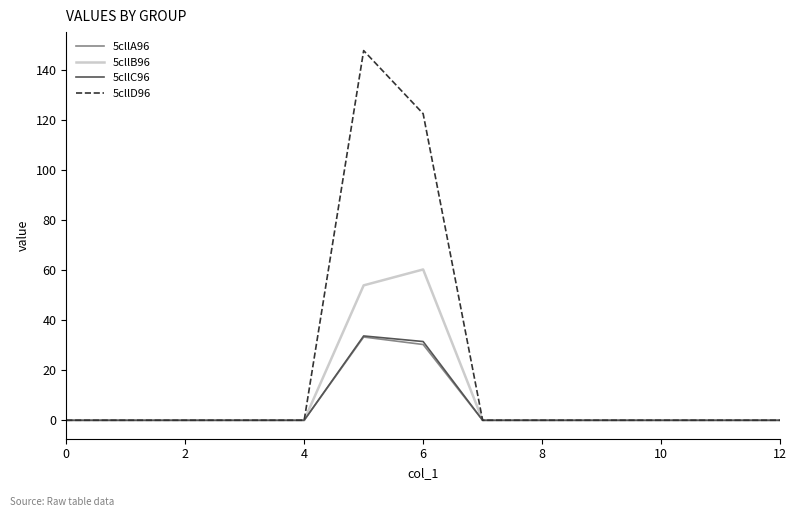

Which series has the largest range (max minus min)?

5cllD96